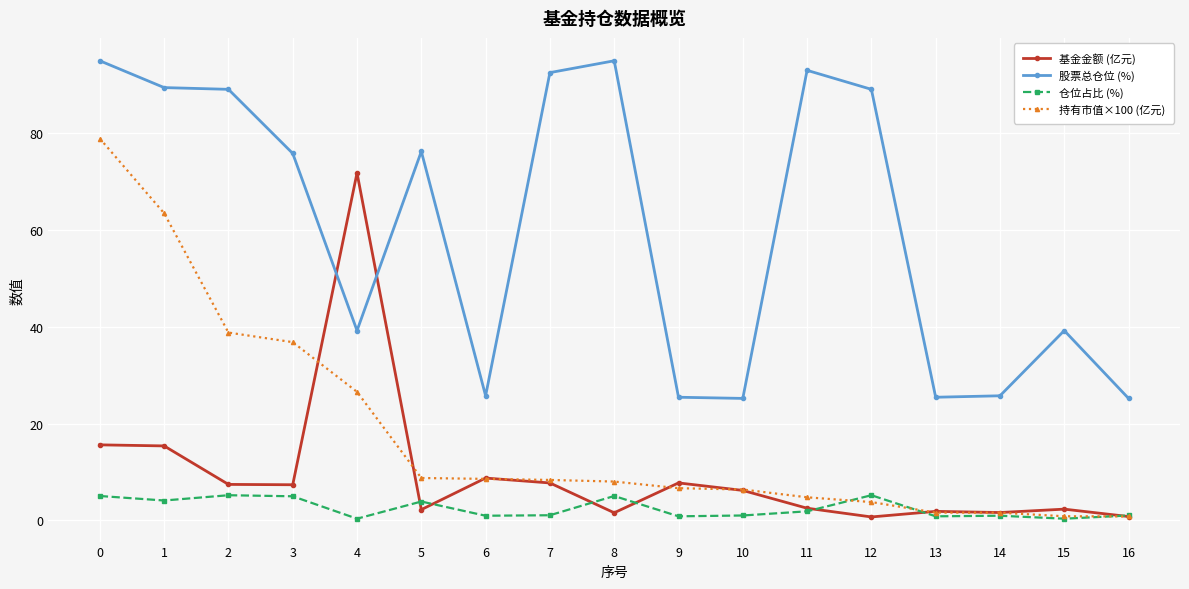

What is the difference between the maximum and minimum values in the 股票总仓位 (%) series?

69.6